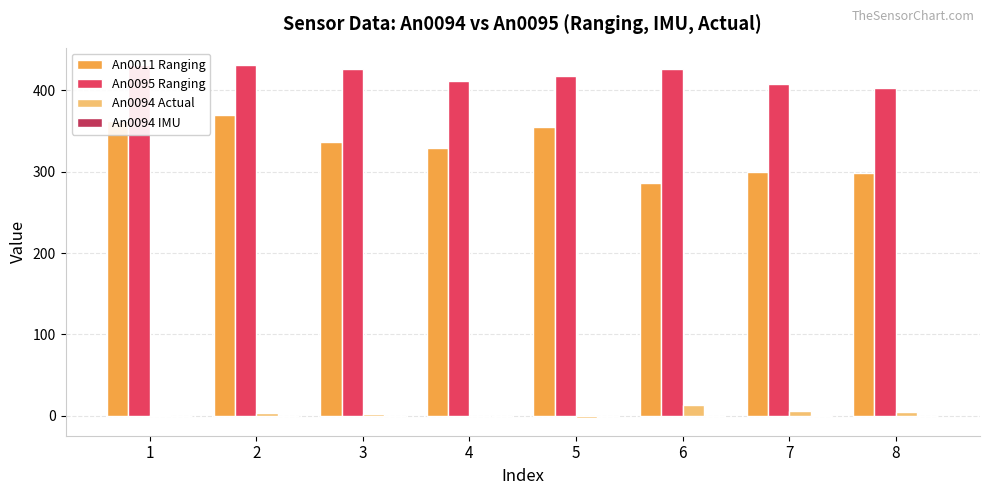

Is the value of An0094 IMU at 4 greater than the value of An0095 Ranging at 7?

No